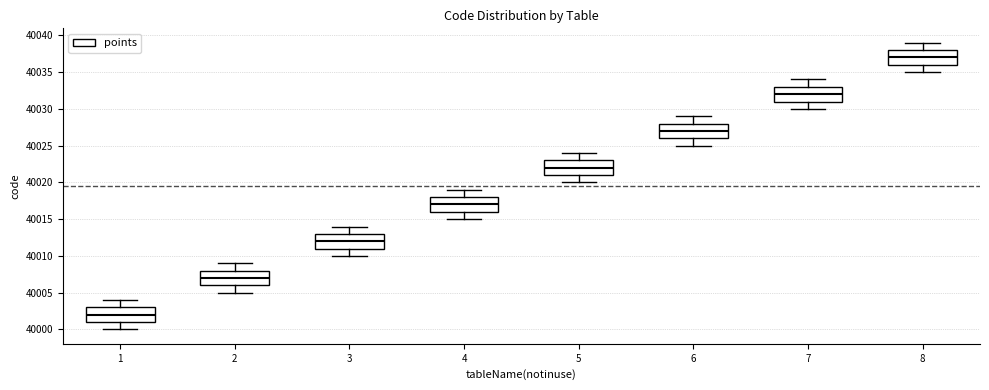

Which box's median line is the lowest?

1